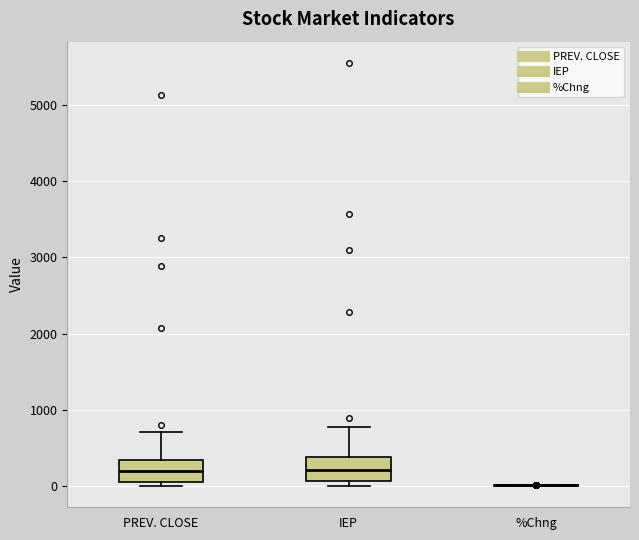

Where does the upper whisker of the box for PREV. CLOSE end on the y-axis? The values are not printed on the chart, so give them approximately, as read against the axis.

700